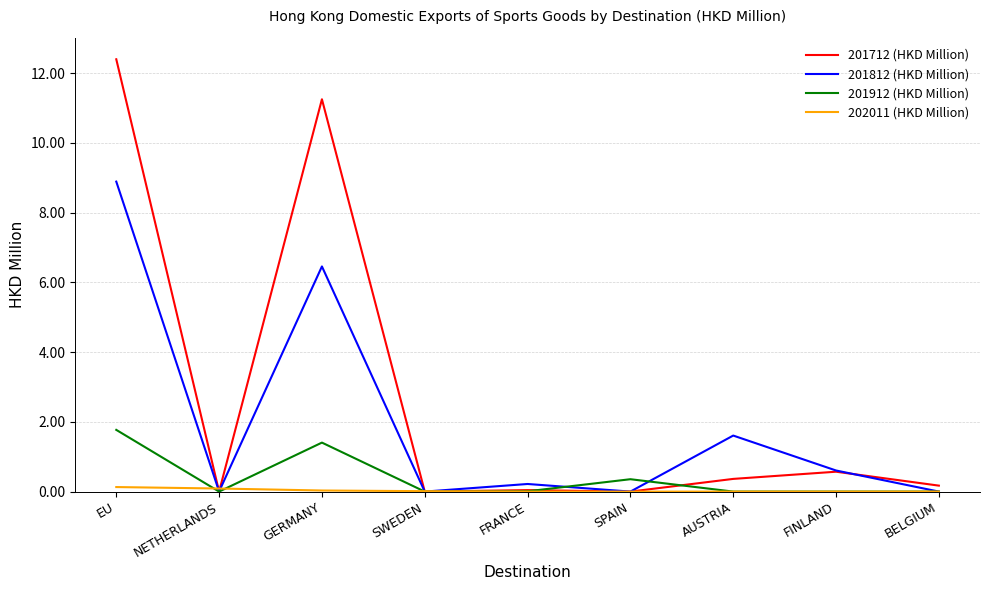

Between SPAIN and AUSTRIA, which series saw the biggest shift?

201812 (HKD Million)